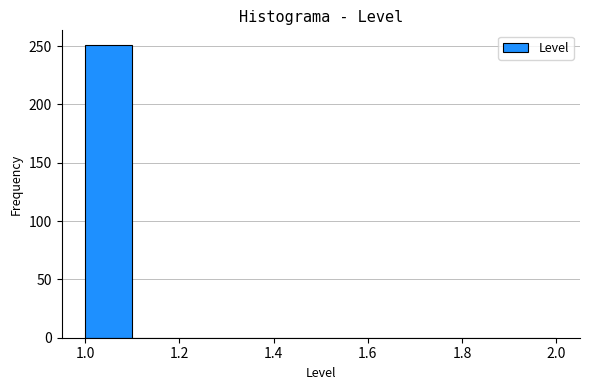

Which range on the x-axis has the tallest bar?

1.0 to 1.1